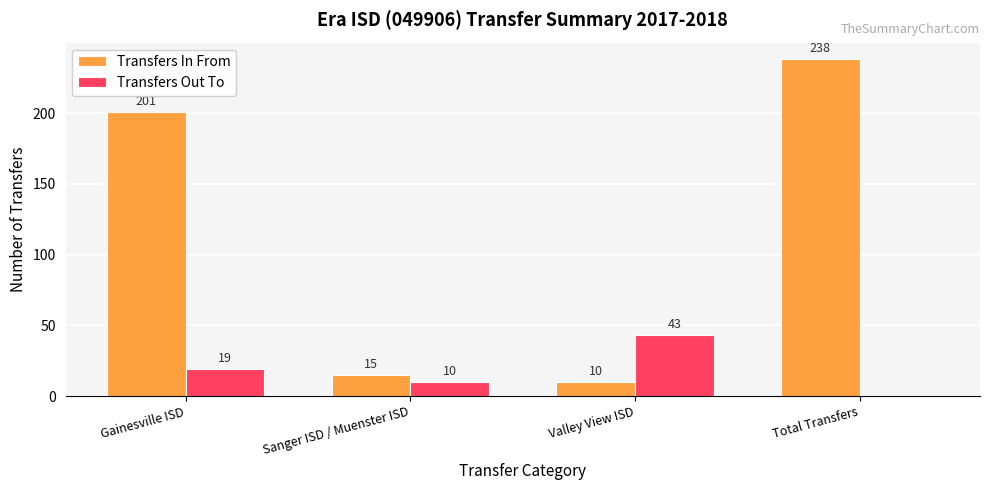

Which series has the largest total across all categories?

Transfers In From